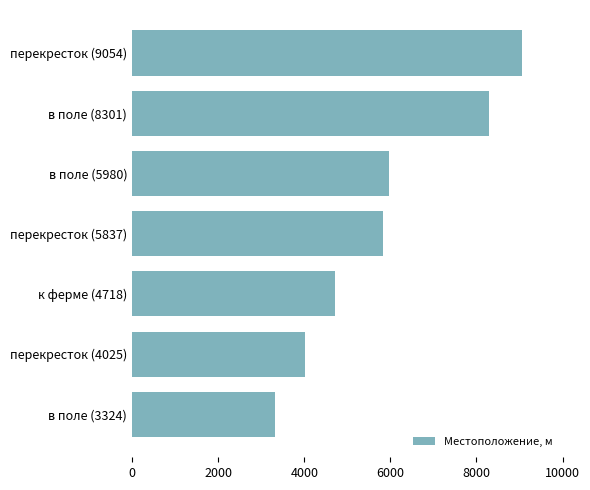

What is the difference between the second highest and second lowest values?

4276